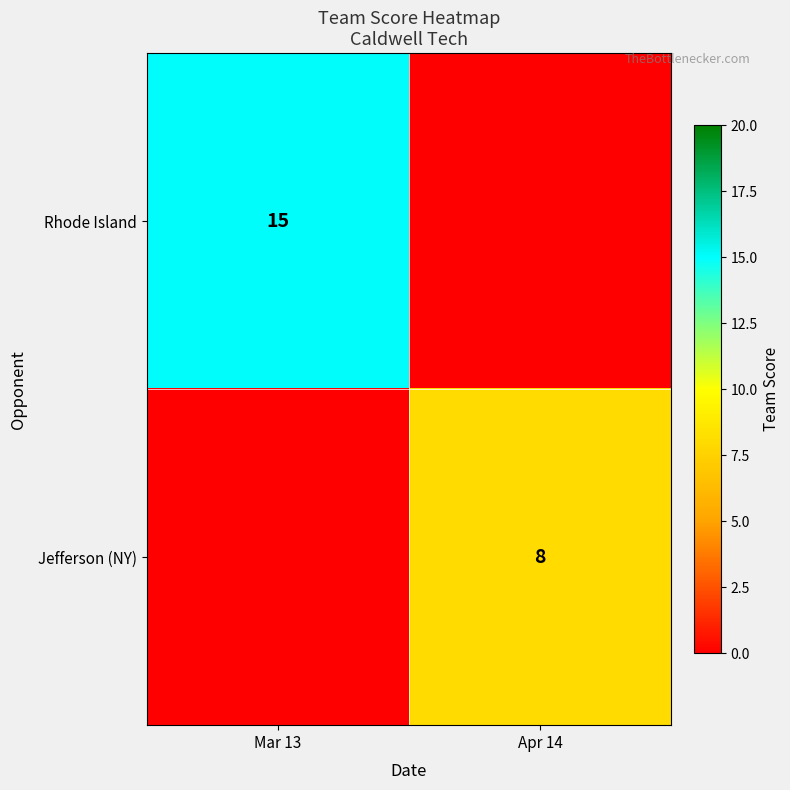

True or false: Rhode Island has a value of 15 at Mar 13.

True